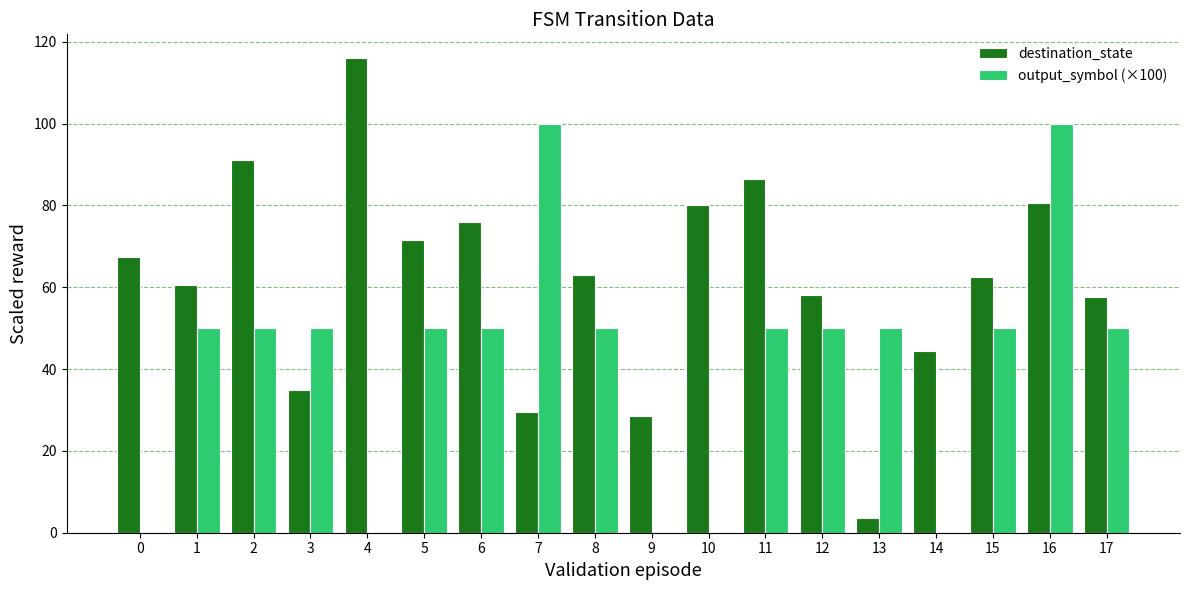

What is the maximum value for output_symbol (×100)?

100.0